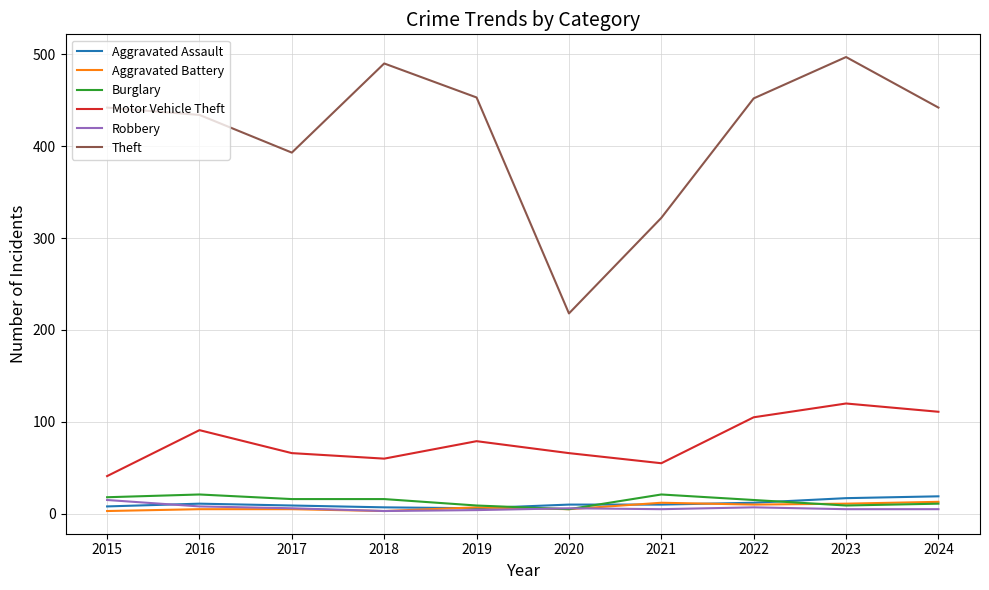

What is the total value across all series at 2017?

495